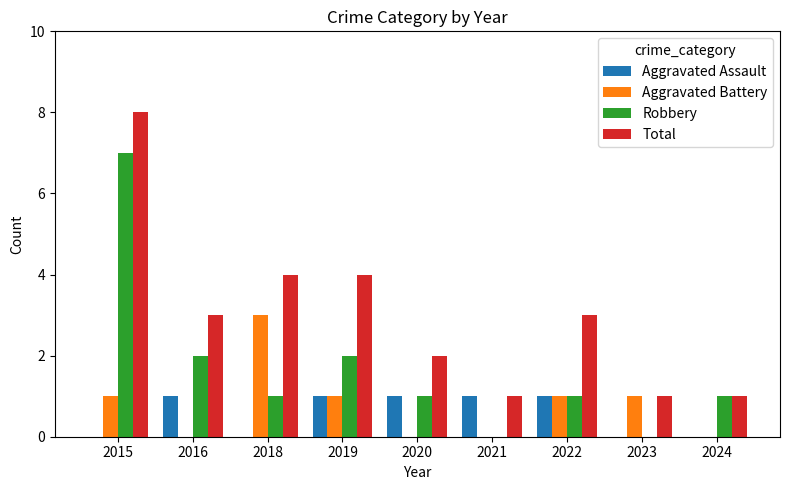

What is the maximum value for Aggravated Battery?

3